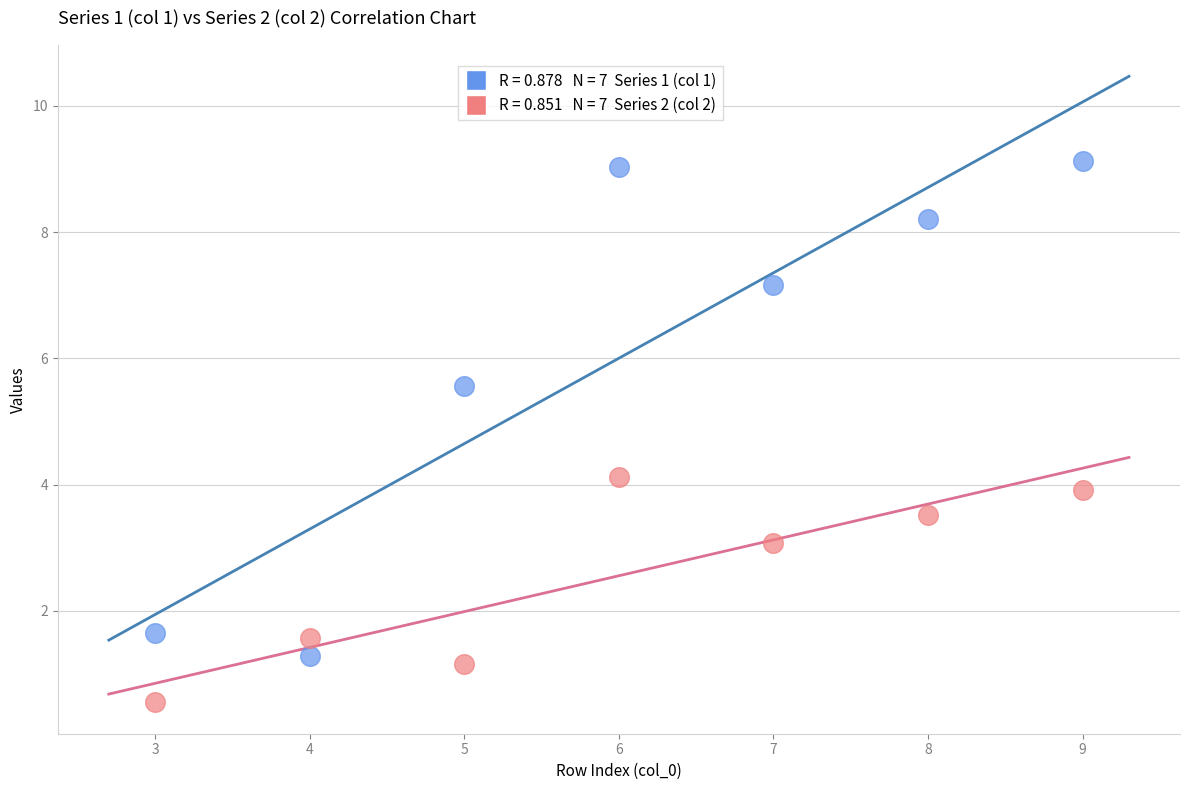

Across all data points, what is the range of Y values (max minus min)?

8.6